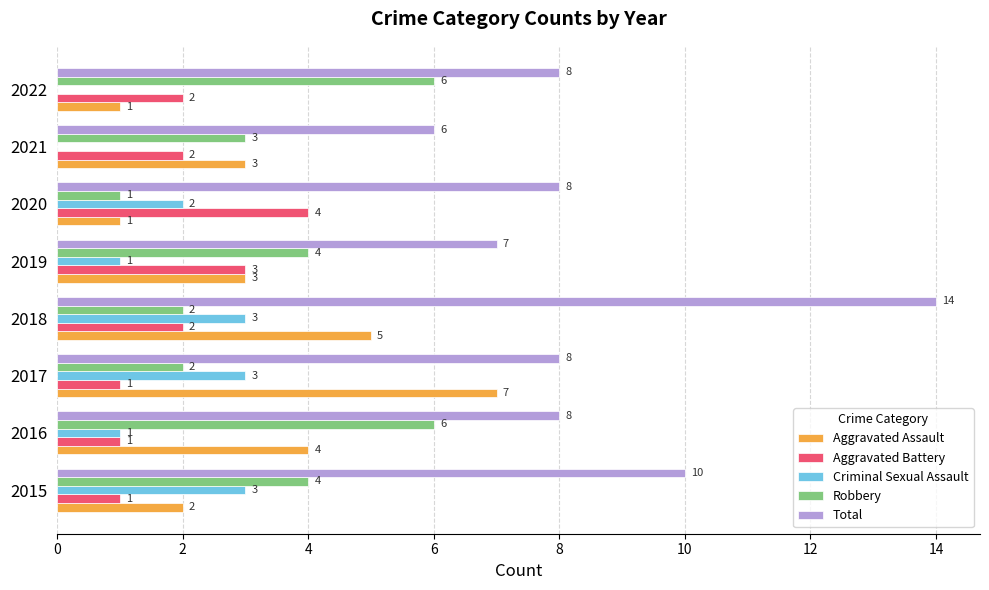

Which series has the largest range (max minus min)?

Total